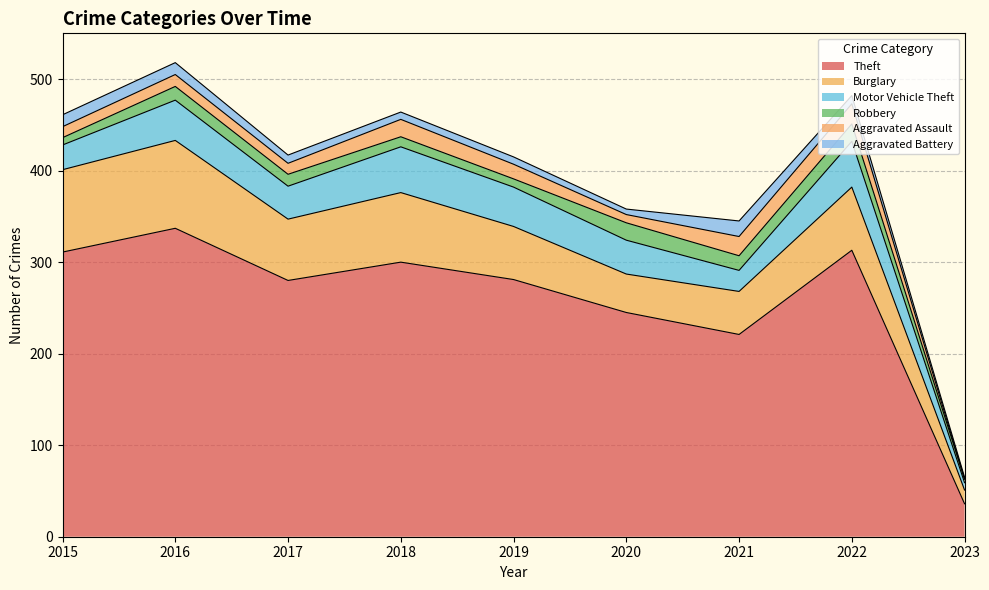

At which category does Burglary reach its first local peak?

2016